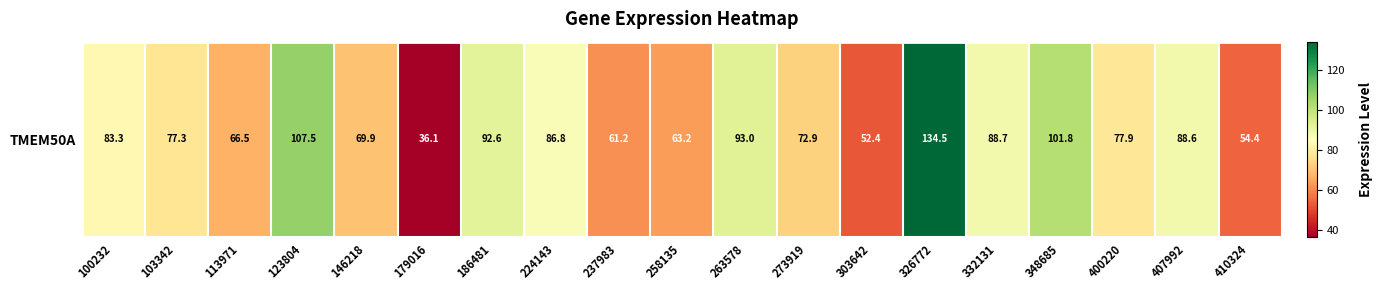

Reading left to right, what are all the values shown in this chart?

100232=83.3	103342=77.3	113971=66.5	123804=107.5	146218=69.9	179016=36.1	186481=92.6	224143=86.8	237983=61.2	258135=63.2	263578=93.0	273919=72.9	303642=52.4	326772=134.5	332131=88.7	348685=101.8	400220=77.9	407992=88.6	410324=54.4